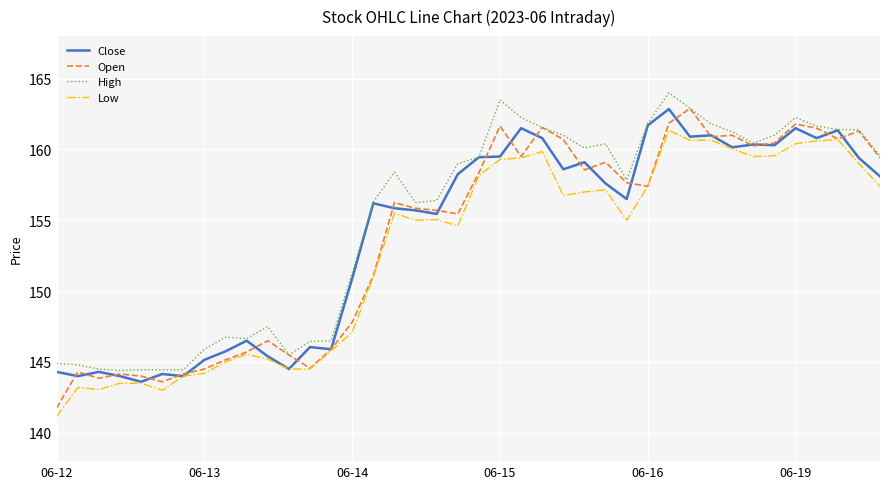

What is the maximum value for High?

164.0